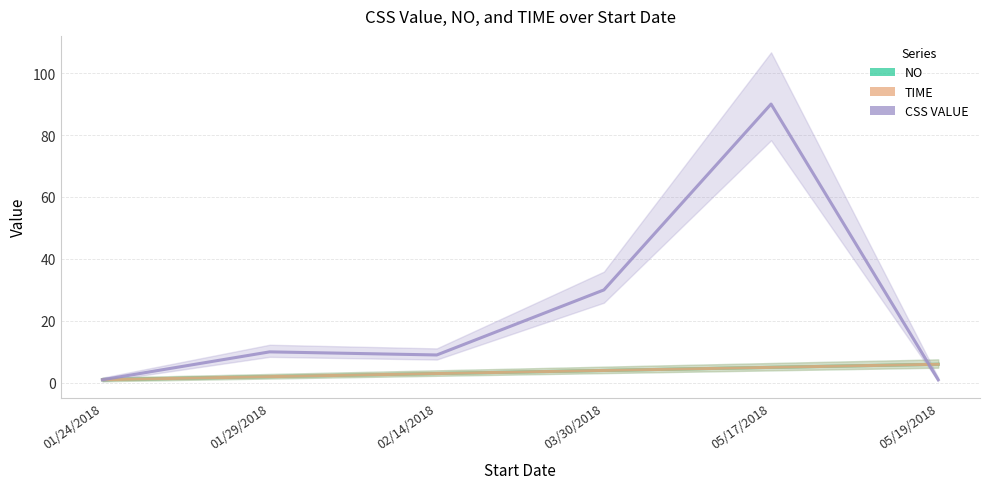

At how many categories does at least one series exceed 2?

5